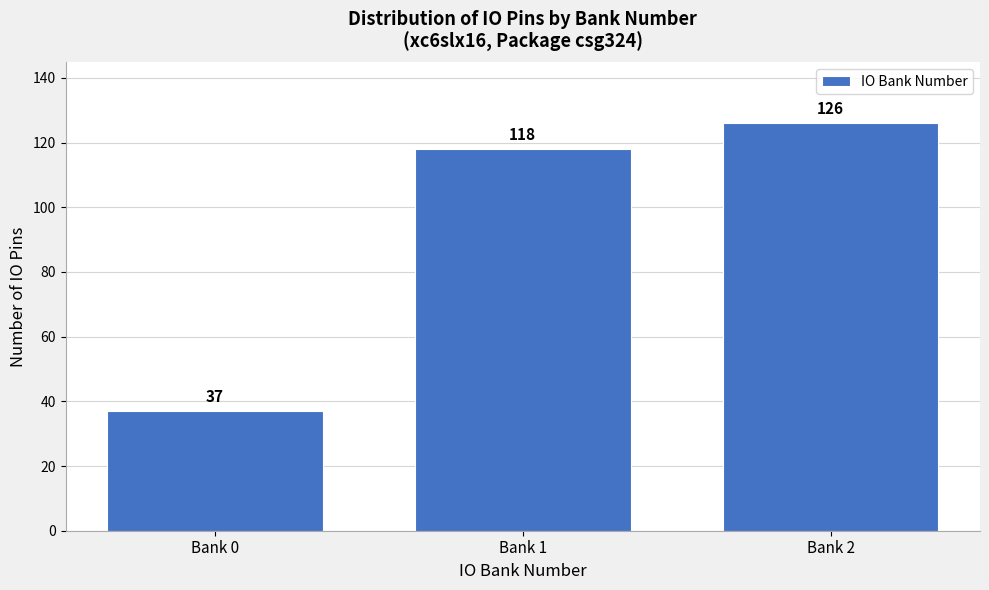

Reading right to left, list all the values displayed in this chart.

Bank 2=126	Bank 1=118	Bank 0=37